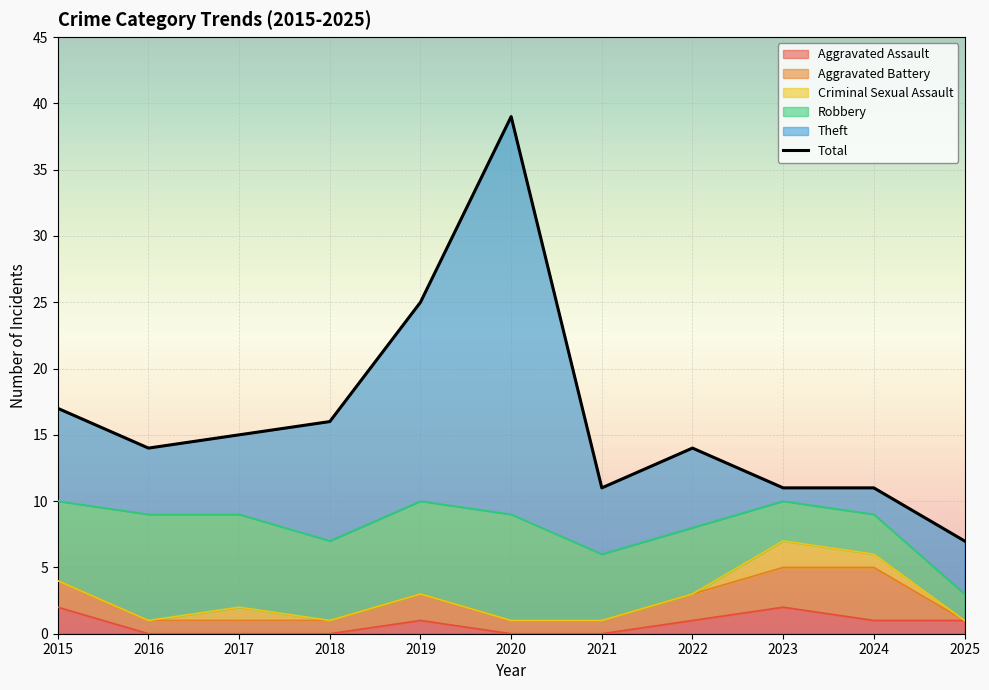

Which category has the lowest value across all series?

2016